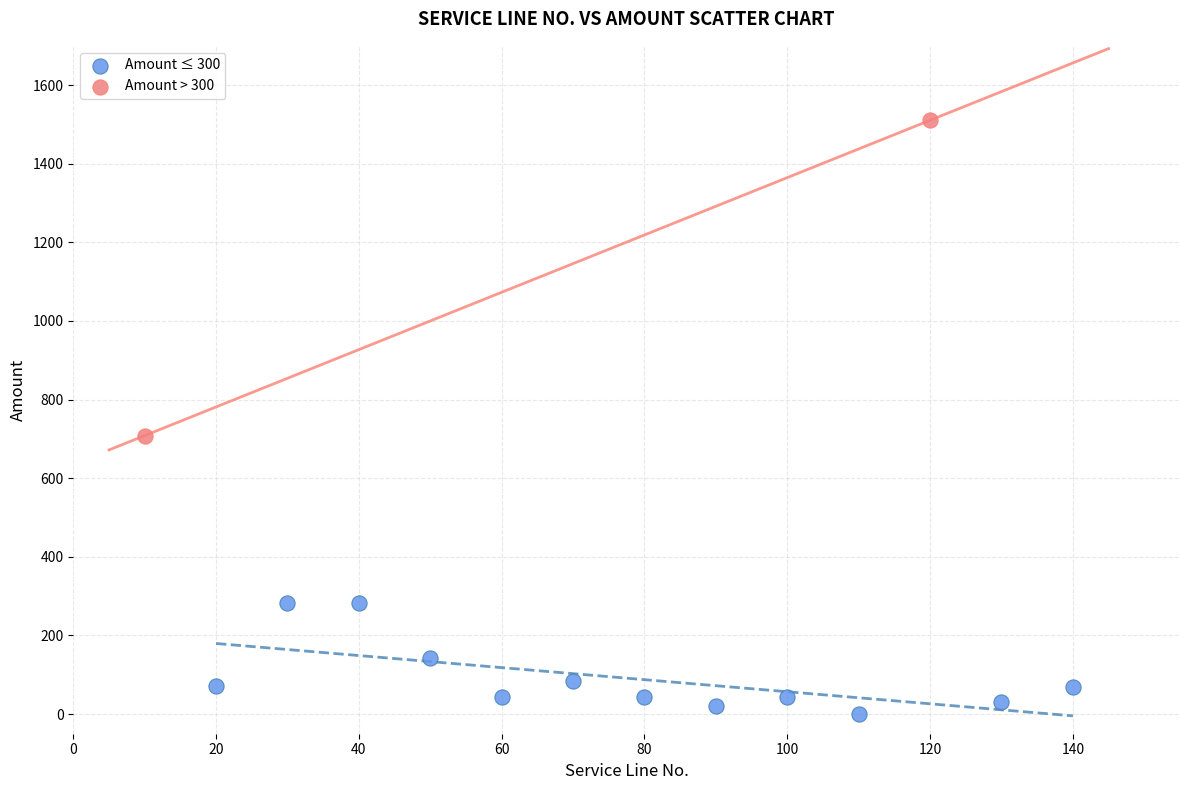

What are all the series names shown in the legend?

Amount ≤ 300, Amount > 300